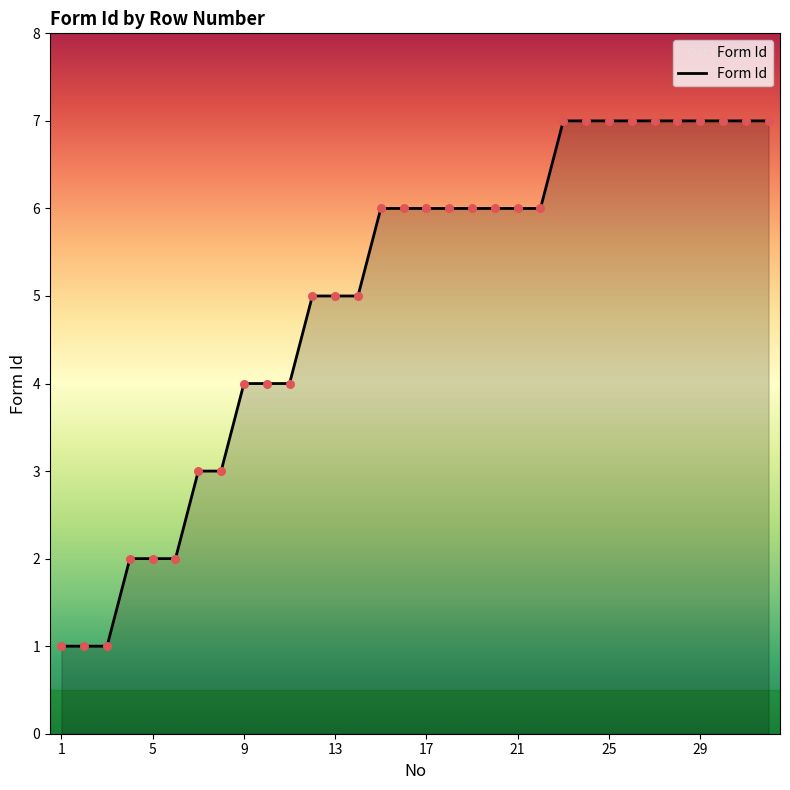

What is the greatest value displayed?

7